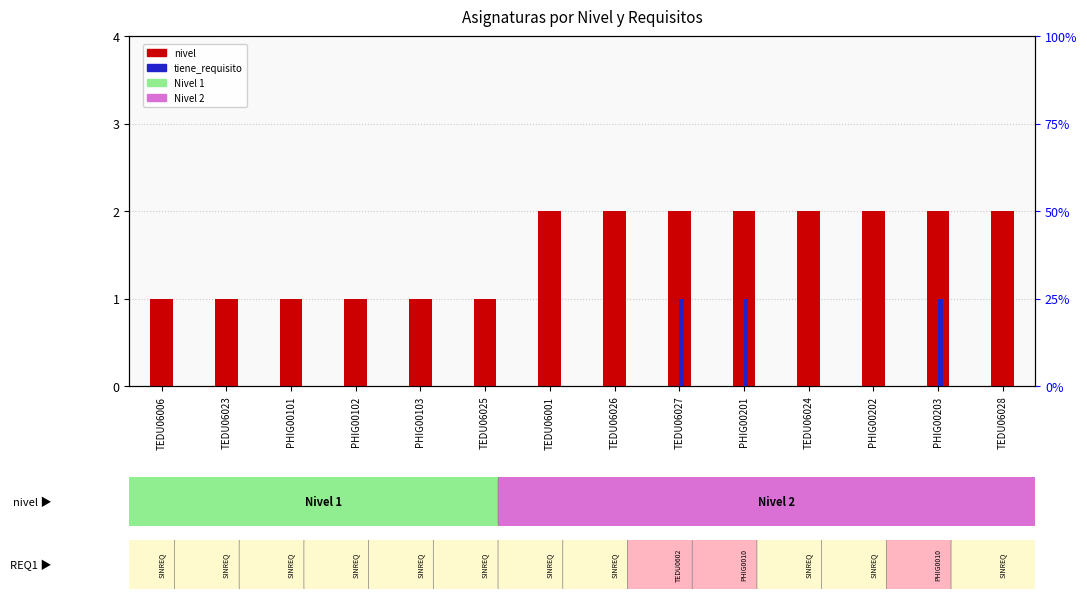

What is the value of the nivel bar at the 5th from the left?

1